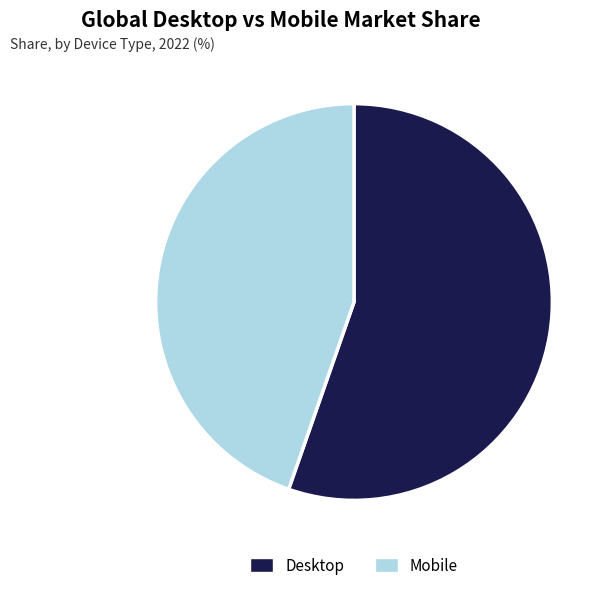

The Desktop slice represents 67% of the pie. True or false?

False